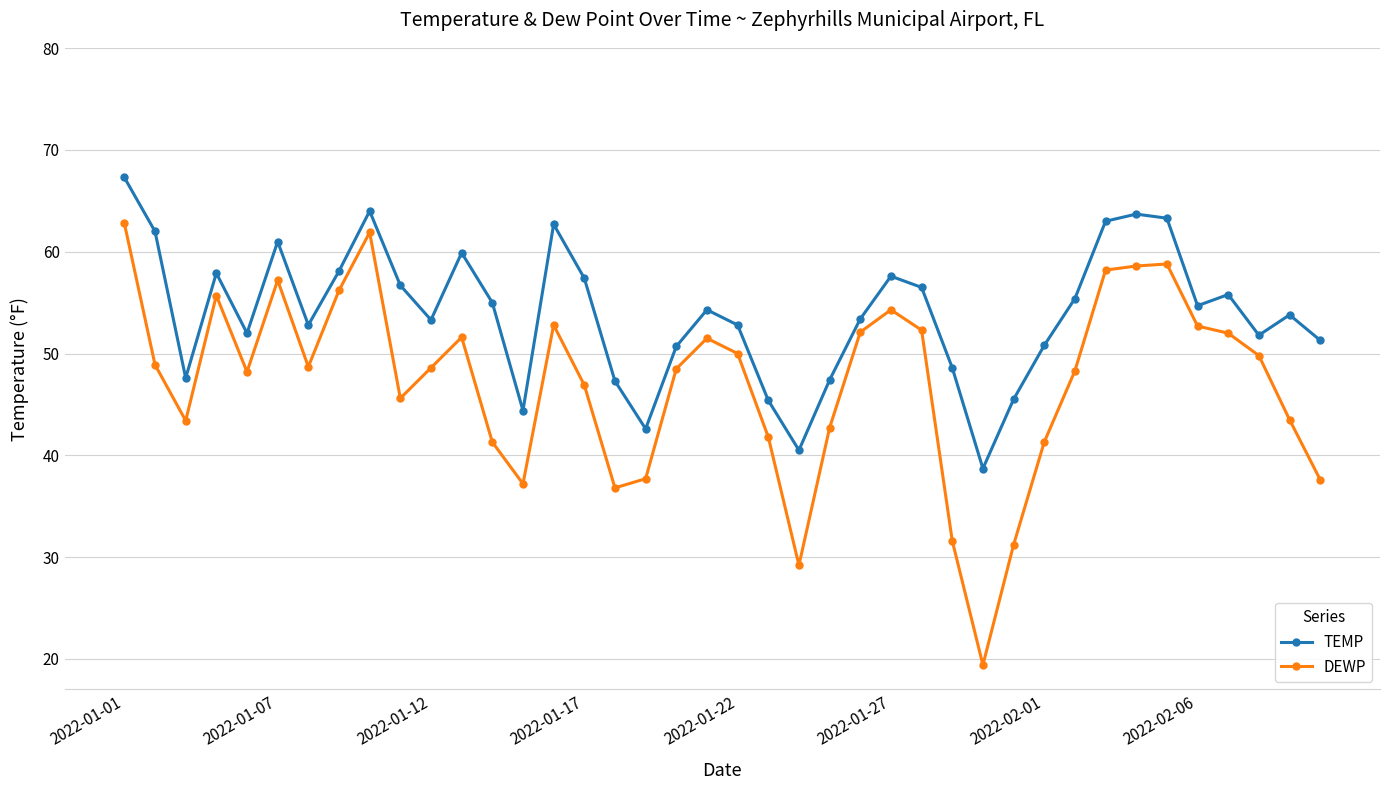

True or false: DEWP has more than 0 interior local peaks.

True